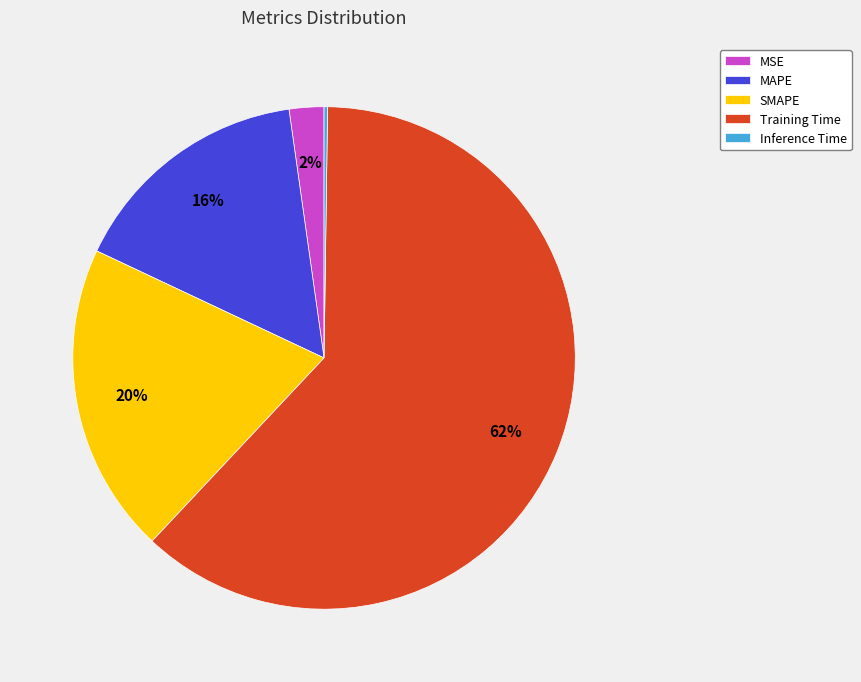

Is it true that Training Time is 55% of the pie?

False